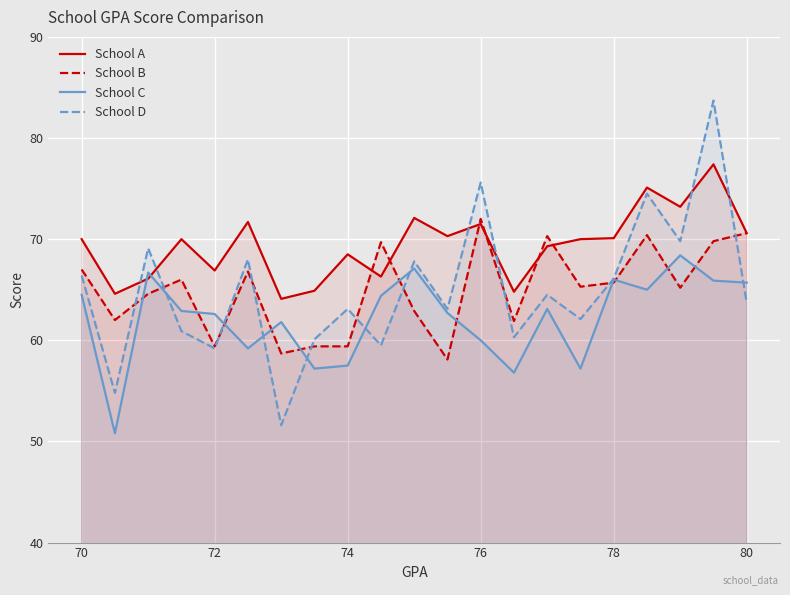

List the series in order of their peak value, highest first.

School D, School A, School B, School C